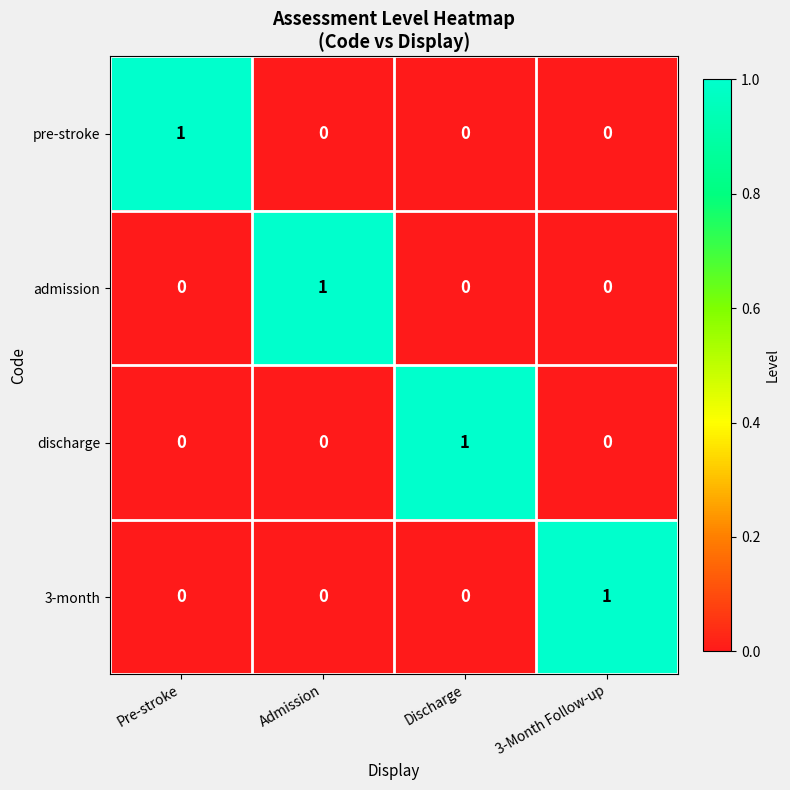

What is the total value across all series at 3-Month Follow-up?

1